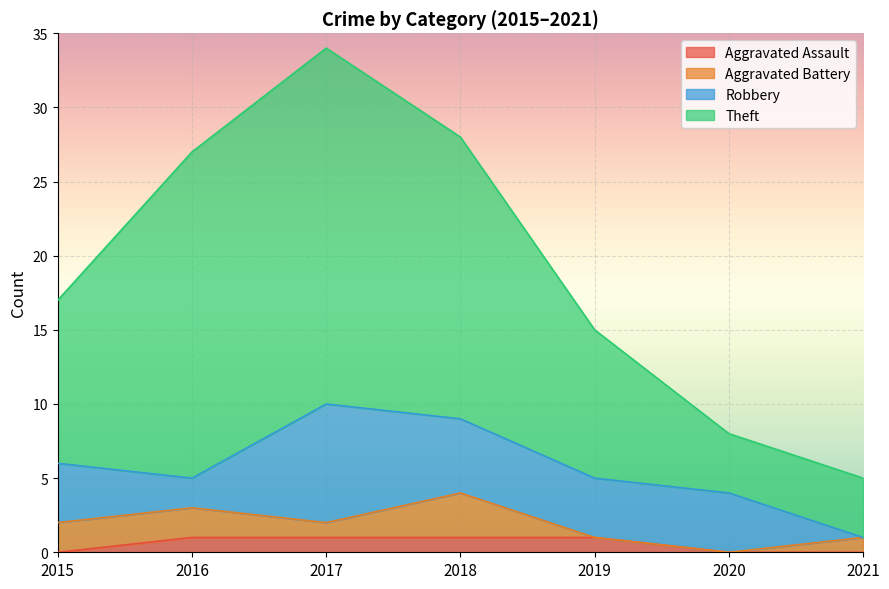

What is the average value of the Aggravated Assault series?

1